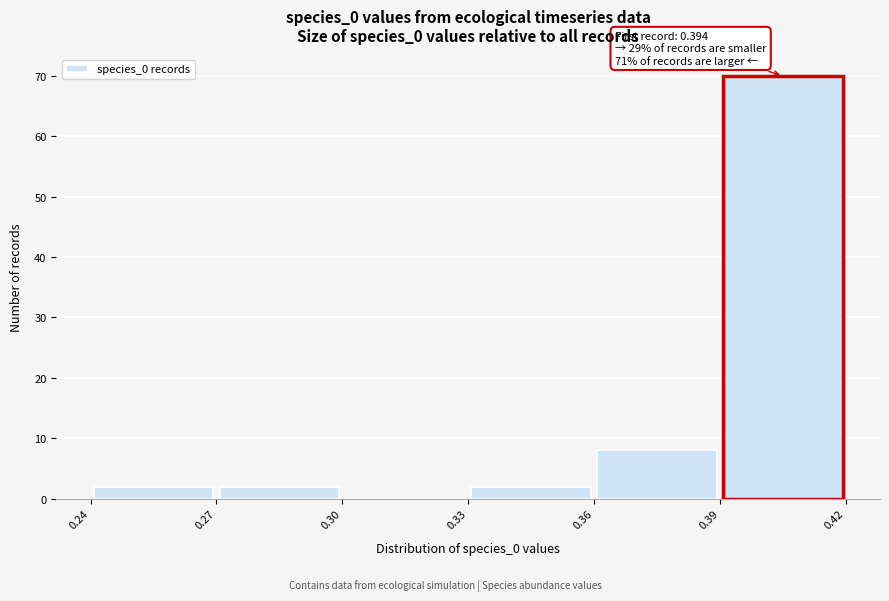

Which range on the x-axis has the tallest bar?

0.39 to 0.42